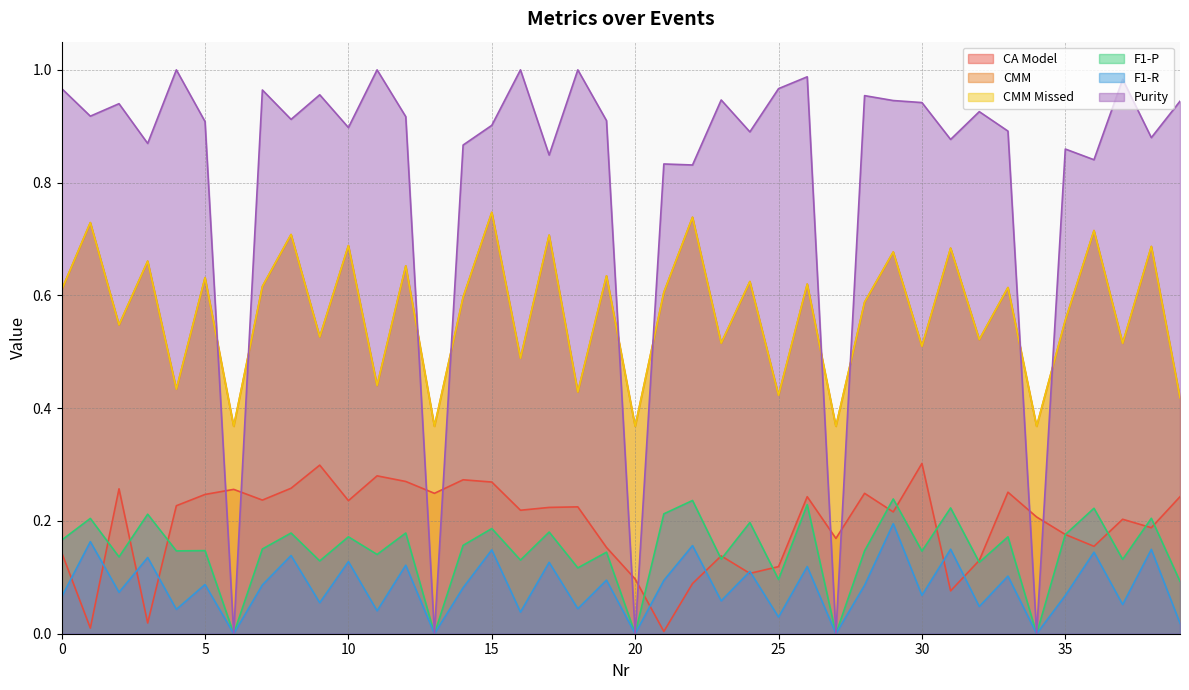

What are all the series names shown in the legend?

CA Model, CMM, CMM Missed, F1-P, F1-R, Purity